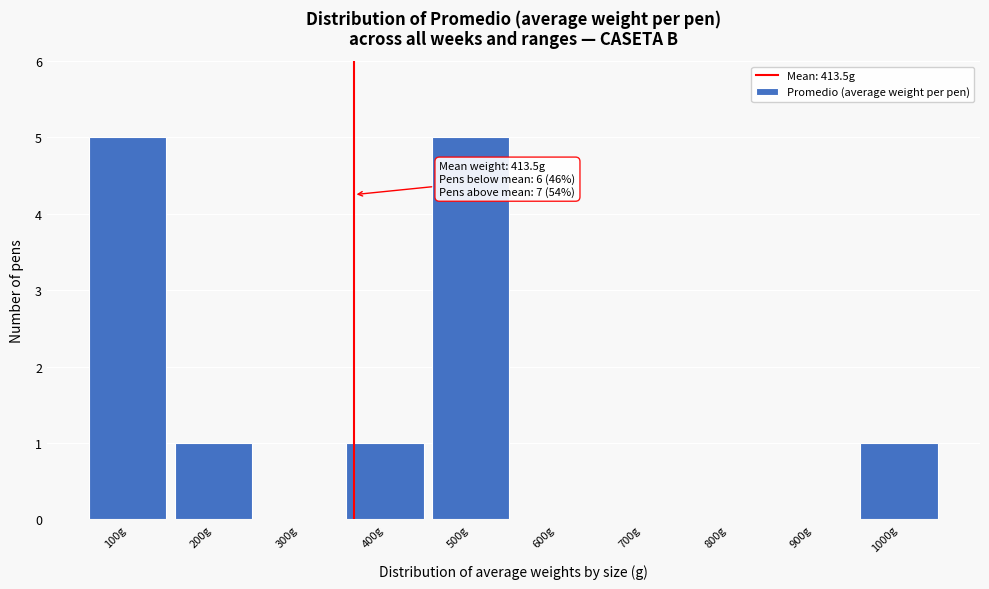

Reading left to right, list all the values displayed in this chart.

100g=5	200g=1	300g=0	400g=1	500g=5	600g=0	700g=0	800g=0	900g=0	1000g=1